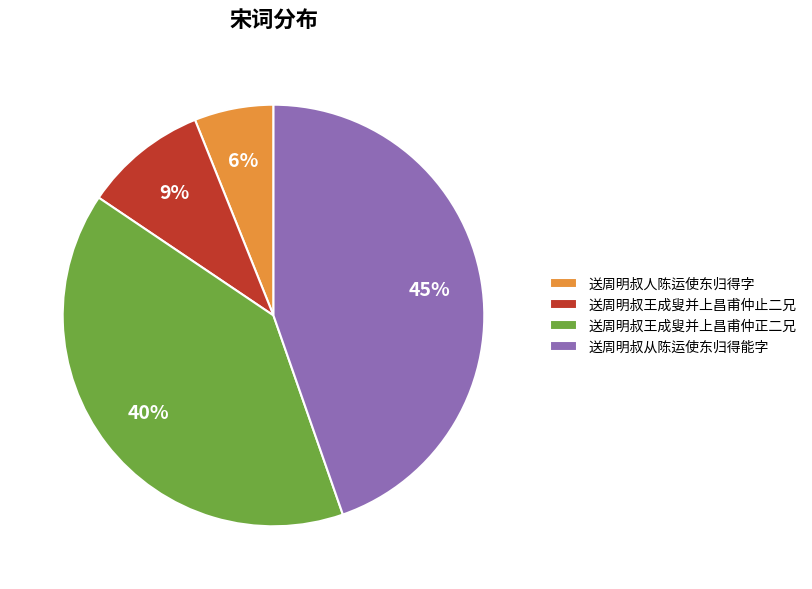

The 送周明叔人陈运使东归得字 slice represents 1% of the pie. True or false?

False